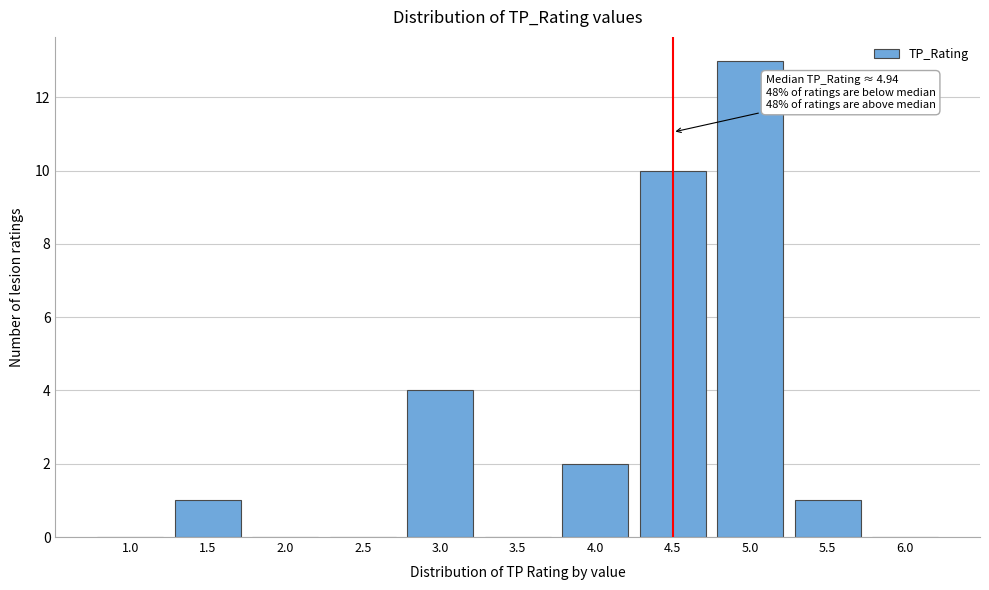

Reading left to right, what are all the values shown in this chart?

1.0=0	1.5=1	2.0=0	2.5=0	3.0=4	3.5=0	4.0=2	4.5=10	5.0=13	5.5=1	6.0=0